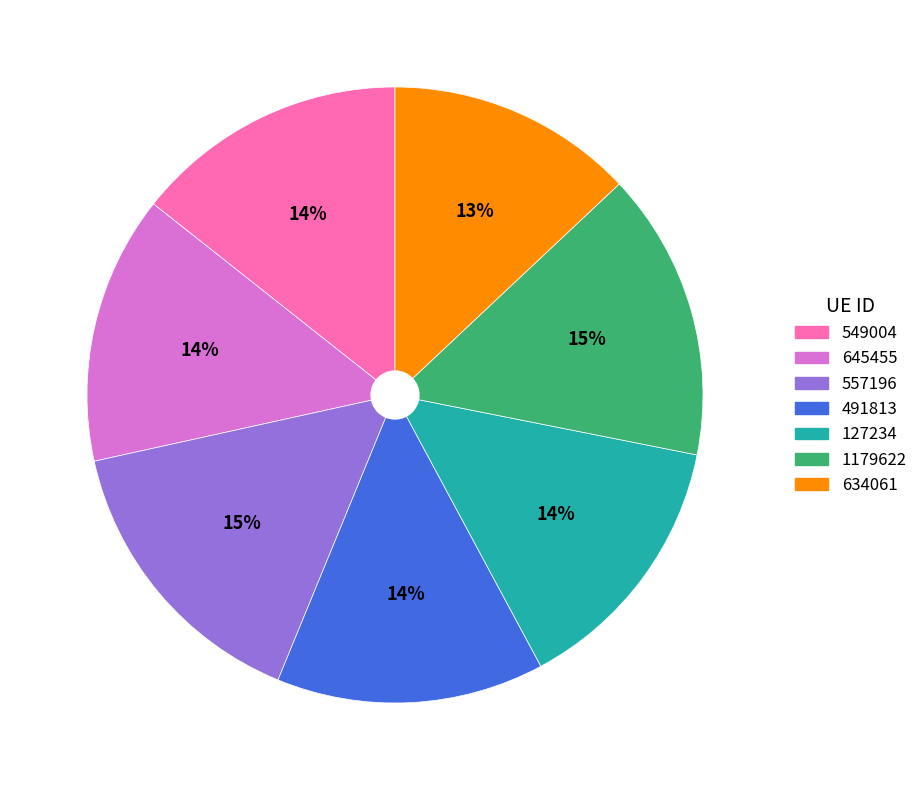

Which slice is the smallest?

634061